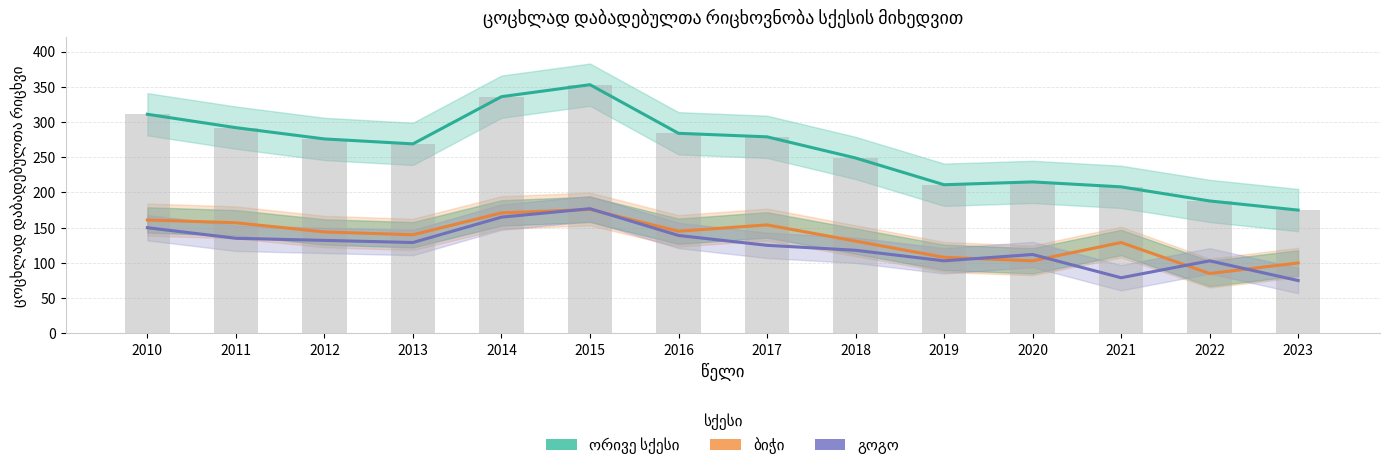

What is the difference between the ბიჭი values at 2022 and 2019?

23